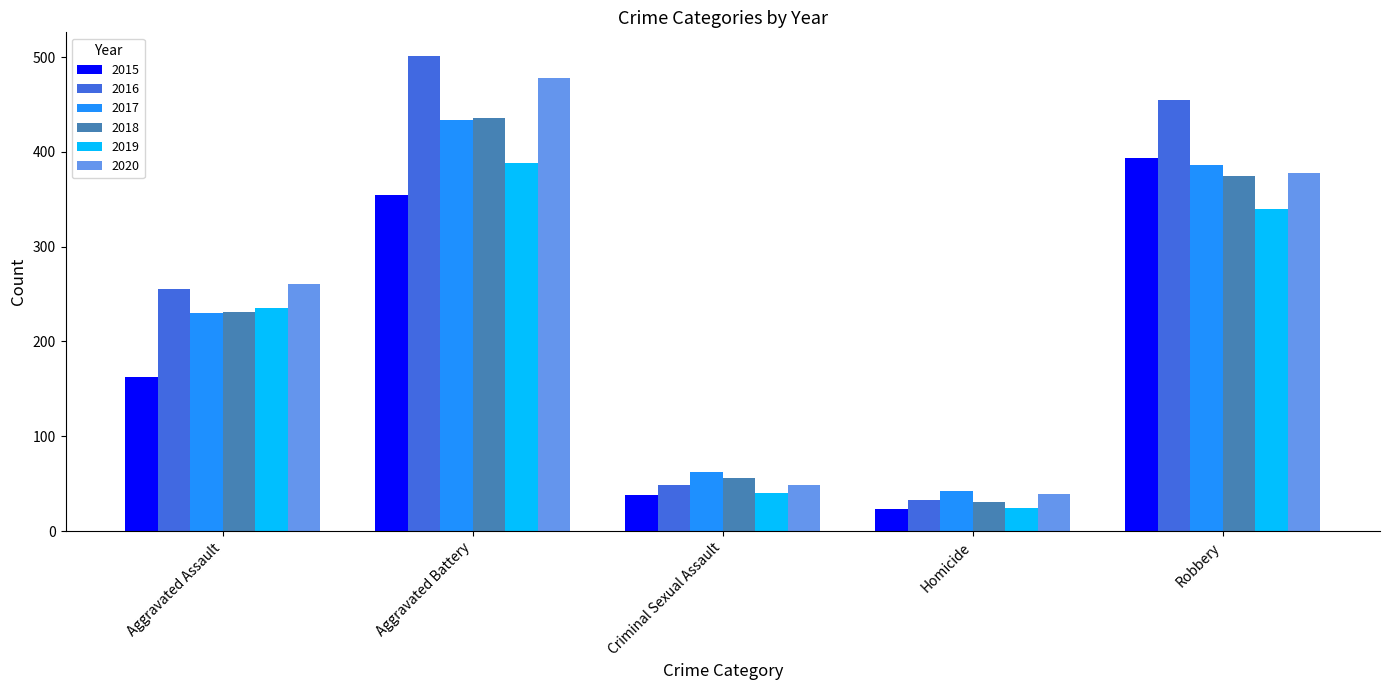

How many groups of bars are there?

5